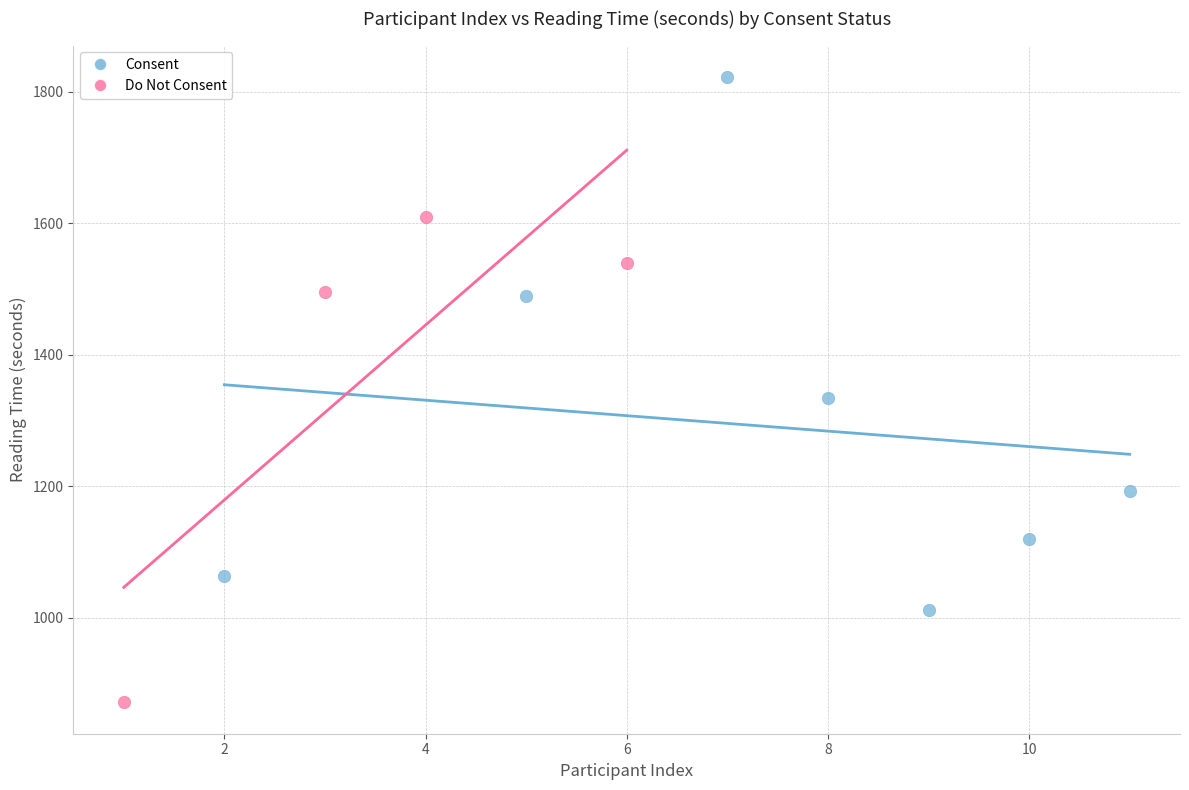

Which series contains the highest Y value?

Consent